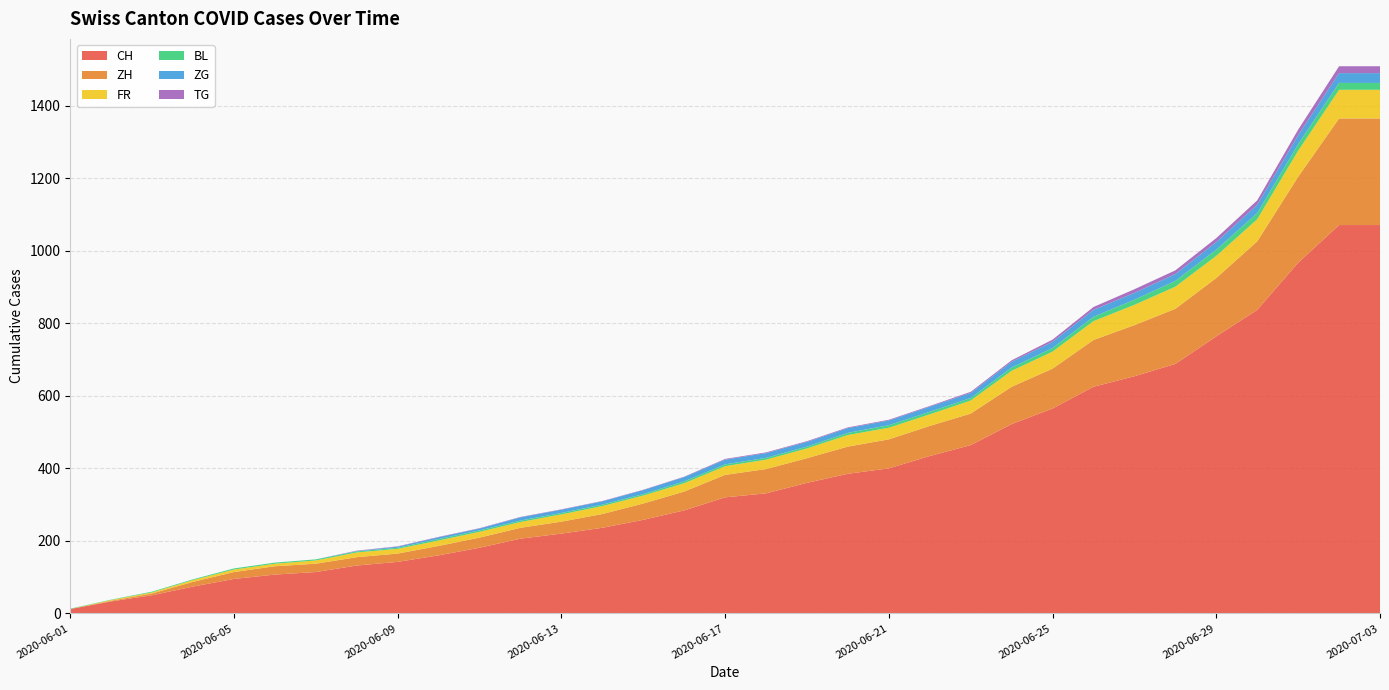

Reading left to right, list all the values displayed in this chart.

CH: 12	33	50	74	95	107	114	132	142	160	181	206	220	236	258	284	320	331	360	385	400	434	464	522	565	625	654	688	764	837	967	1071	1071
ZH: 0	2	5	13	19	23	23	23	23	26	28	30	33	38	45	52	62	67	68	75	80	83	87	103	110	129	141	152	161	189	237	294	294
FR: 0	2	3	5	7	7	9	13	13	15	16	16	20	22	22	23	24	26	27	32	32	32	36	44	47	52	56	61	61	61	72	79	79
BL: 1	1	2	2	3	3	3	3	3	4	4	4	4	4	4	5	5	5	5	6	7	7	7	9	10	12	14	16	17	17	18	19	19
ZG: 0	0	0	0	0	0	0	1	3	5	5	9	9	9	11	12	13	13	13	13	13	14	14	16	17	19	19	19	21	23	25	27	27
TG: 0	0	0	0	0	0	0	1	1	1	1	1	1	1	1	1	2	2	2	2	2	2	3	4	6	8	10	10	11	12	15	19	19